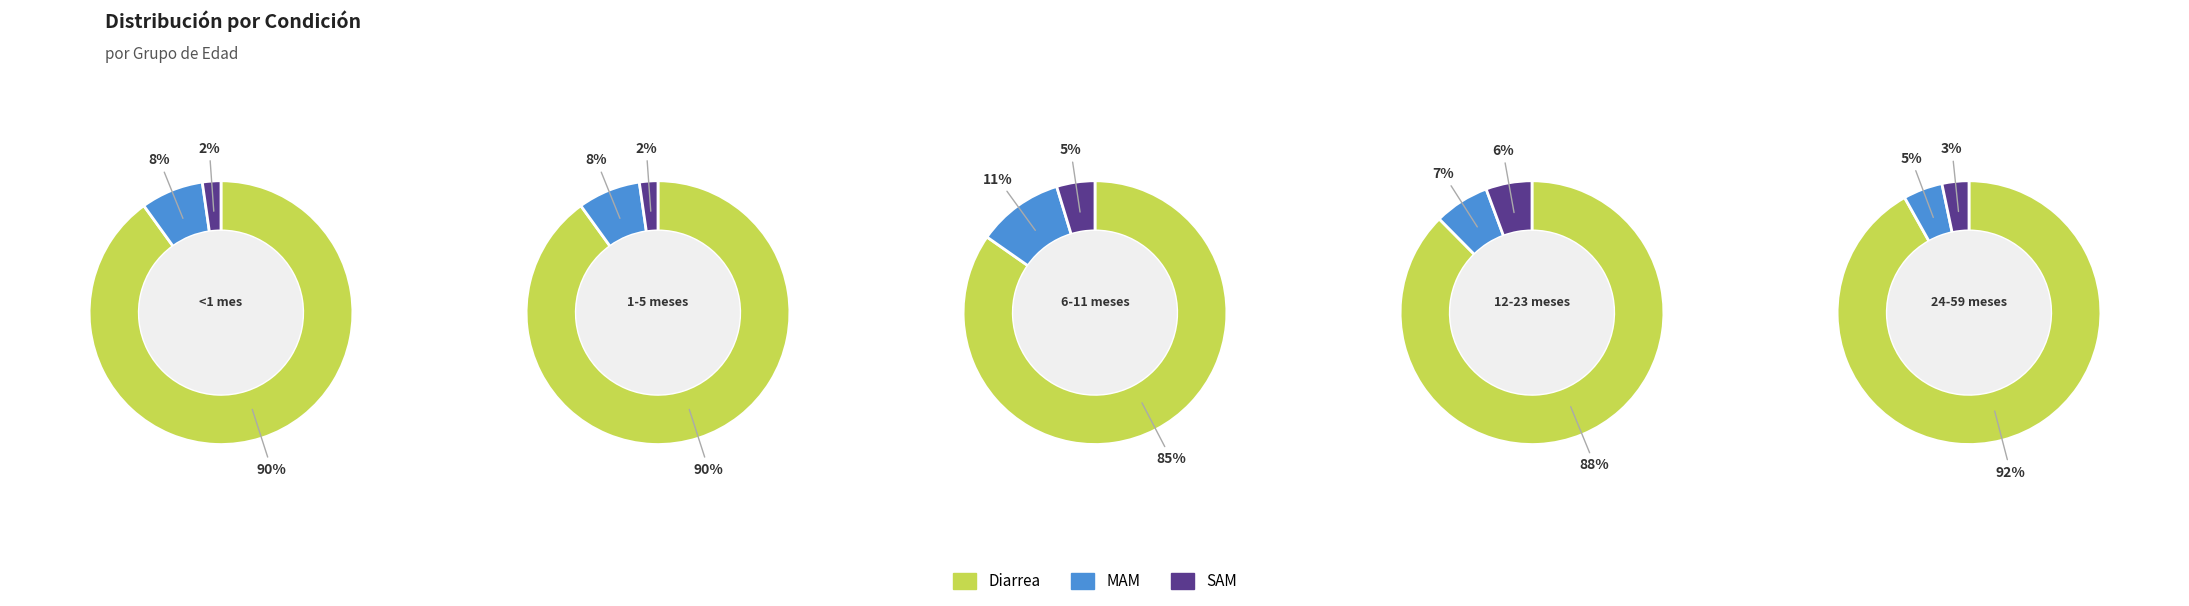

Which category has the smallest portion of the pie?

SAM